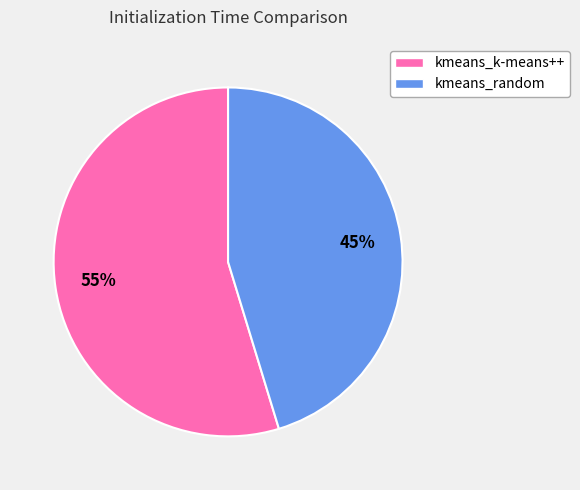

Is there any slice that represents more than half of the pie?

Yes